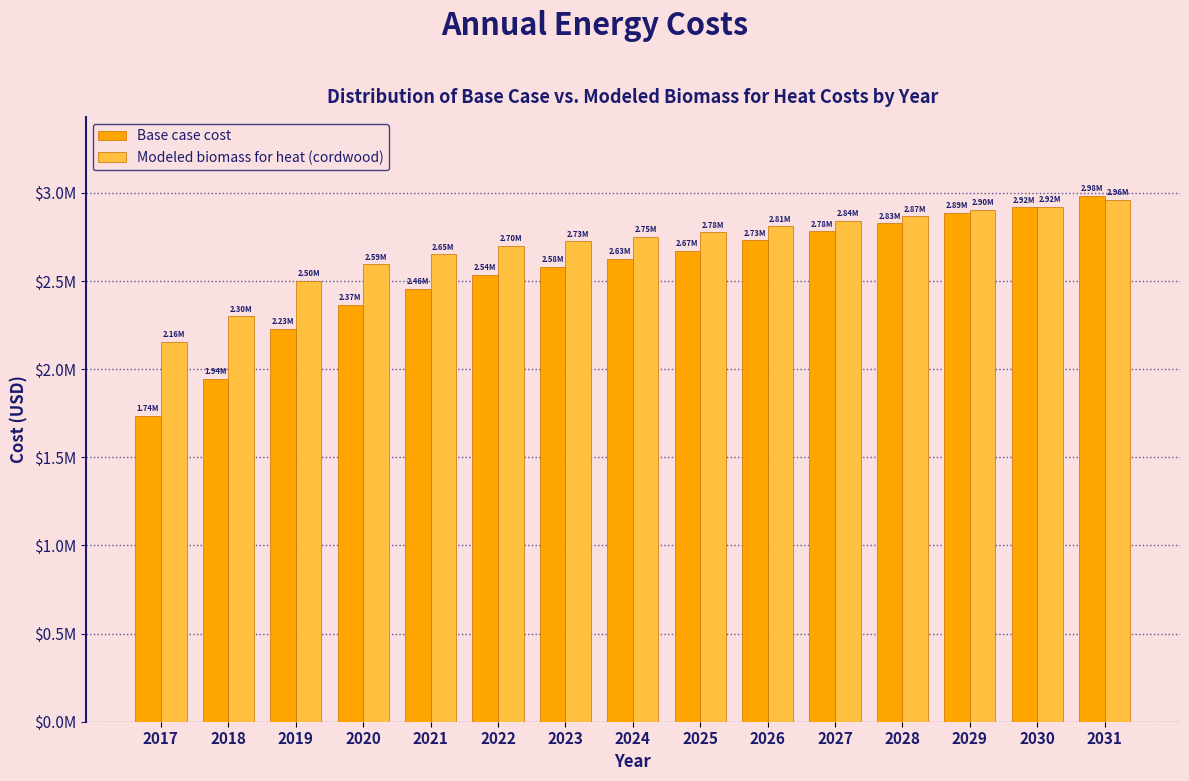

What are all the series names shown in the legend?

Base case cost, Modeled biomass for heat (cordwood)